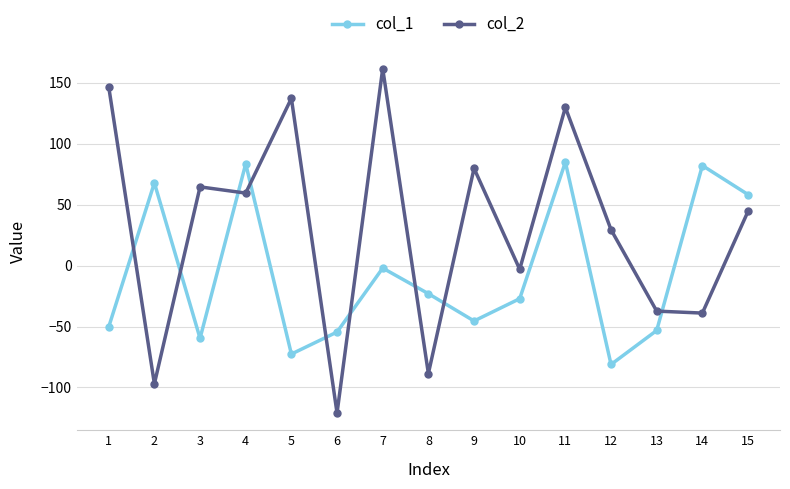

At which label does col_2 reach its peak?

7